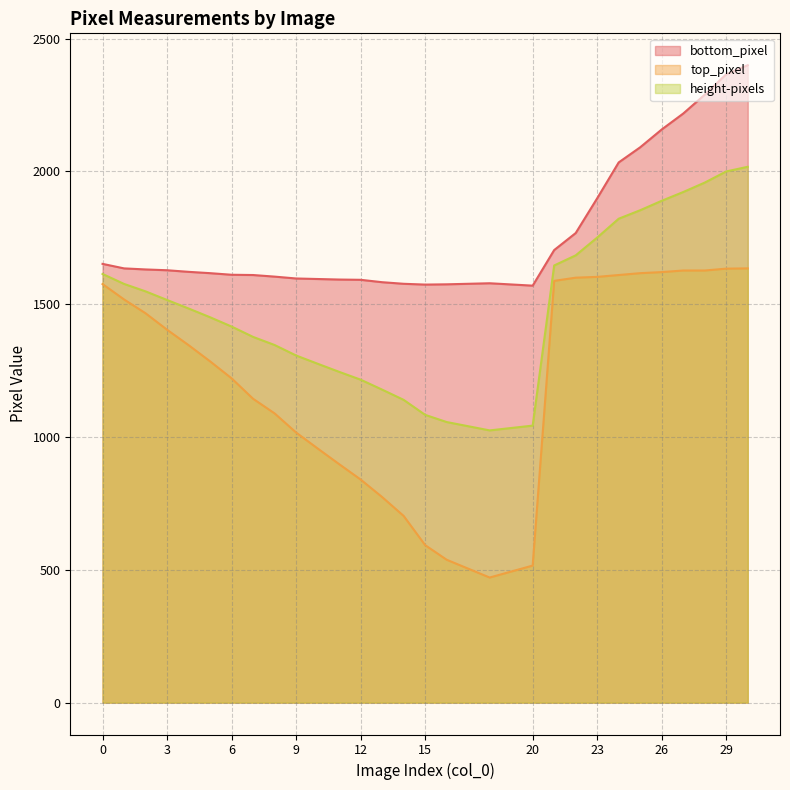

What is the spread (max minus min) of values at 15?

981.0